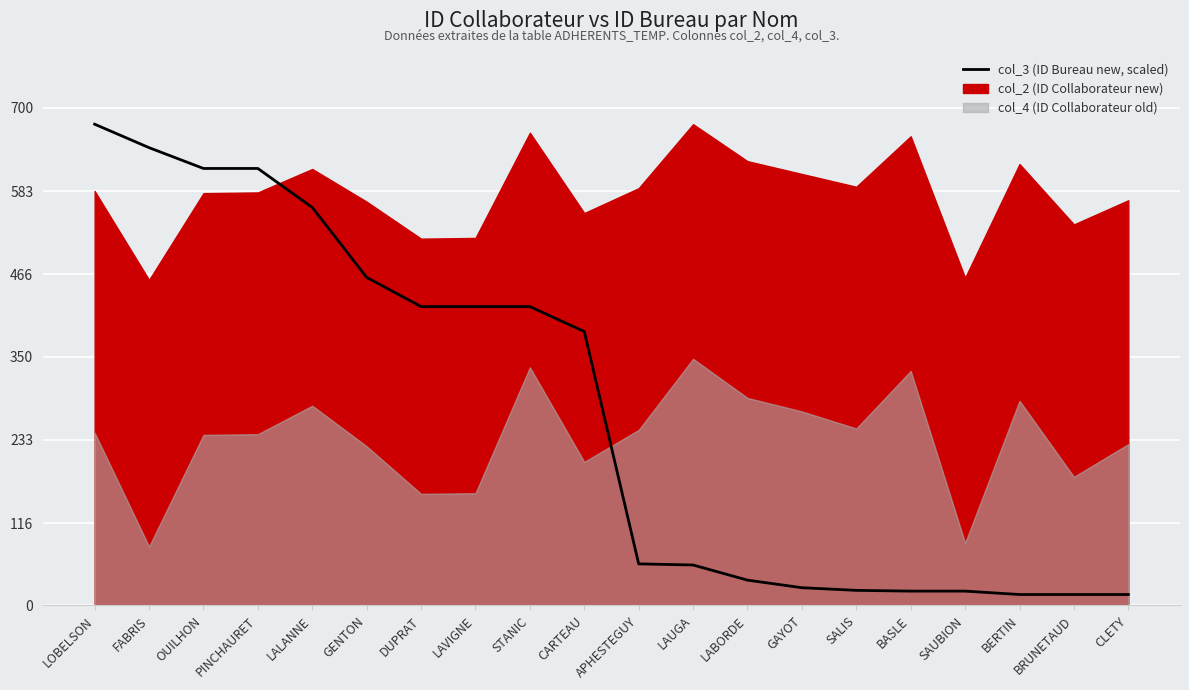

Reading right to left, what are all the values shown in this chart?

CLETY=15.4	BRUNETAUD=15.4	BERTIN=15.4	SAUBION=20.2	BASLE=20.2	SALIS=21.3	GAYOT=25.0	LABORDE=35.7	LAUGA=56.9	APHESTEGUY=58.5	CARTEAU=385.3	STANIC=420.5	LAVIGNE=420.5	DUPRAT=420.5	GENTON=461.4	LALANNE=559.9	PINCHAURET=614.7	OUILHON=614.7	FABRIS=644.0	LOBELSON=677.0